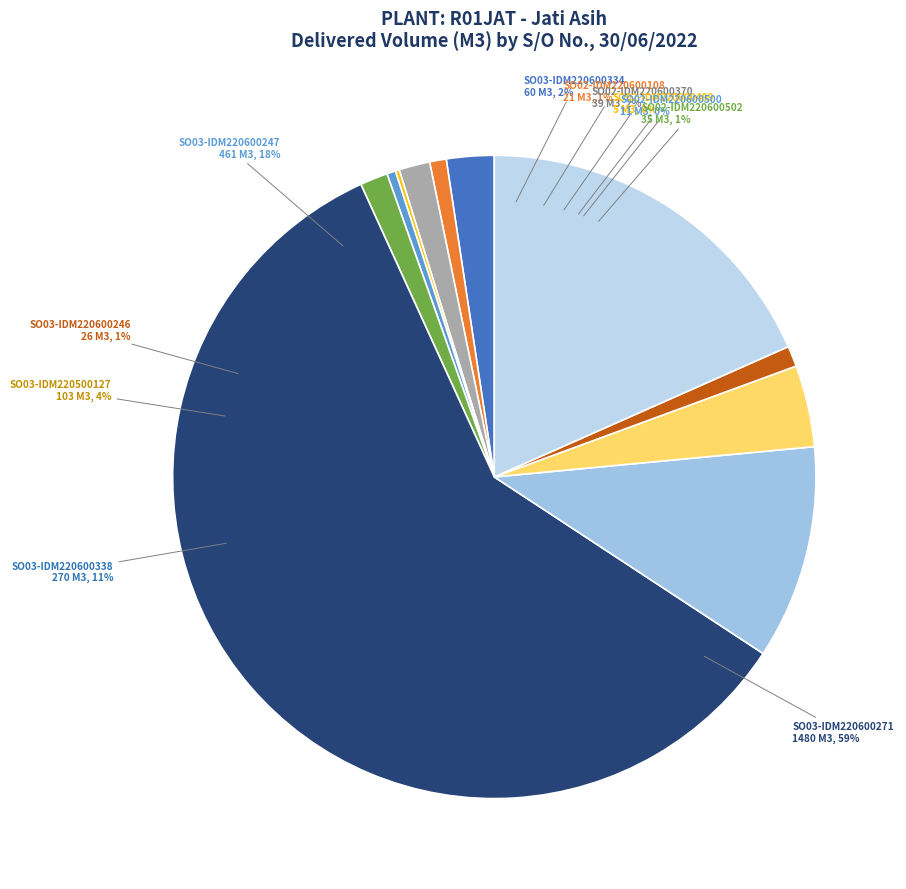

To the nearest percent, what is the combined percentage of SO03-IDM220600246 and SO02-IDM220600499?

1%